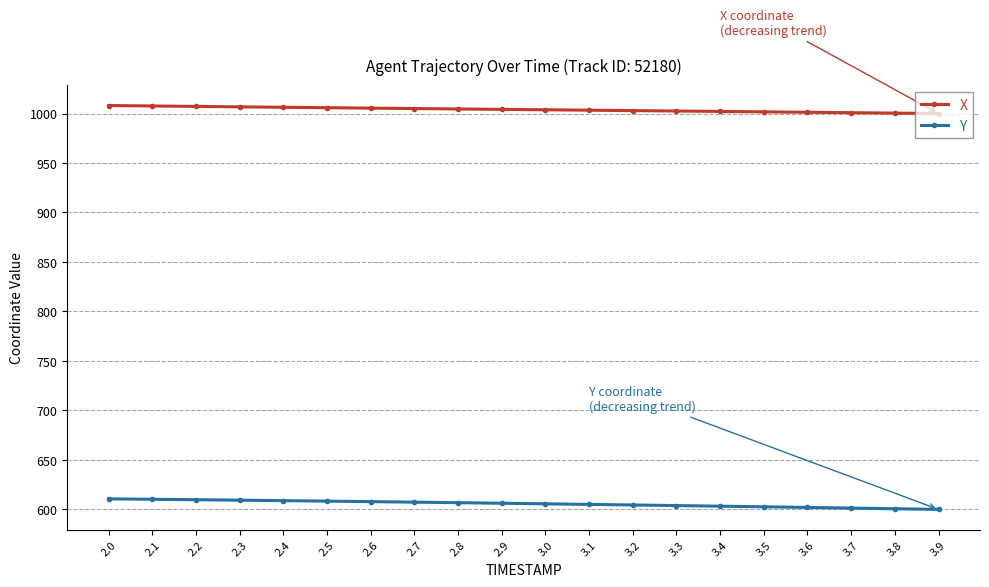

True or false: Y and X cross at least once.

False